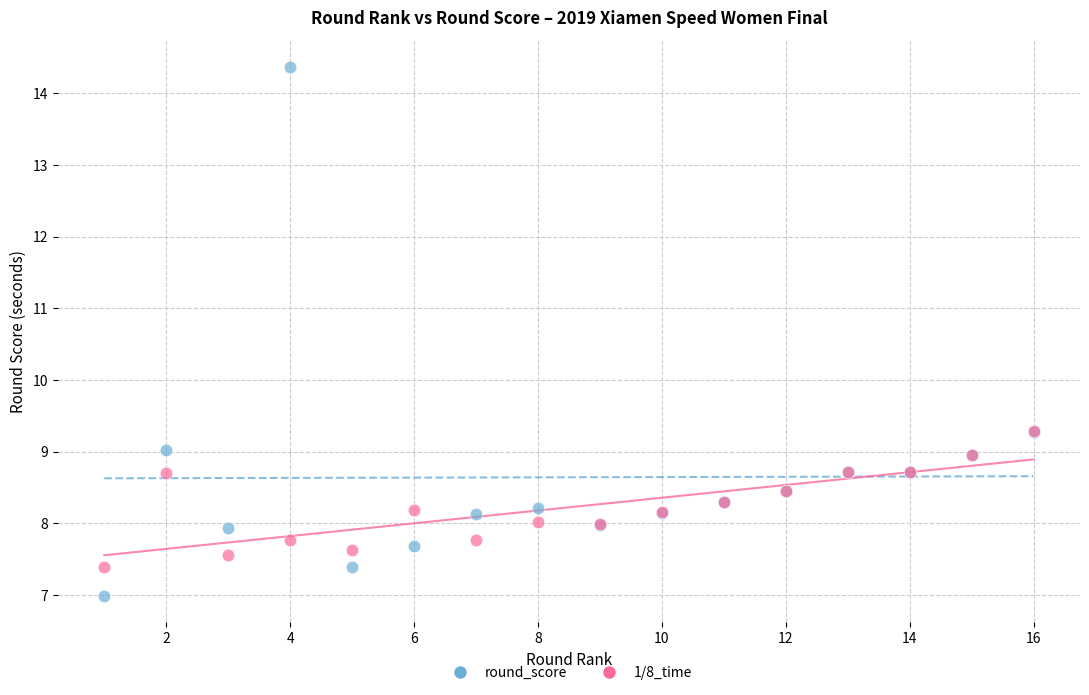

What are all the series names shown in the legend?

round_score, 1/8_time